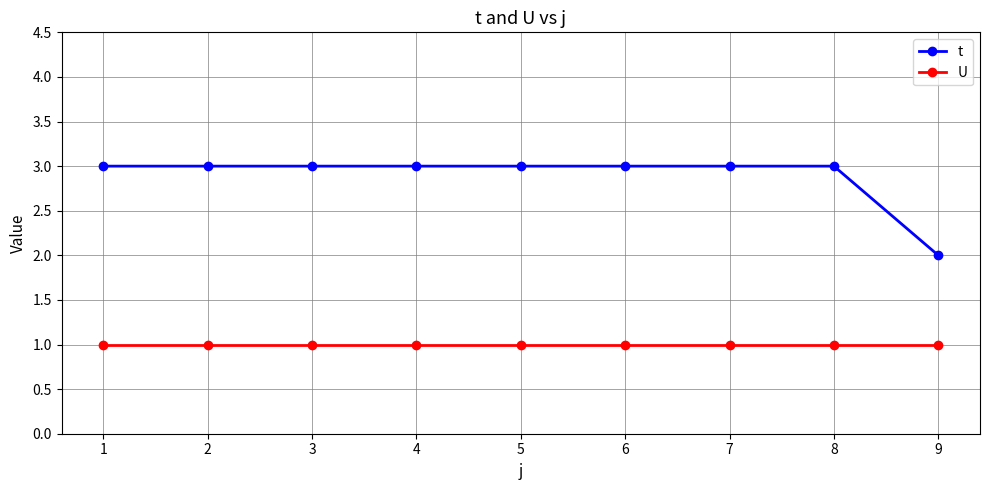

What is the greatest value displayed?

3